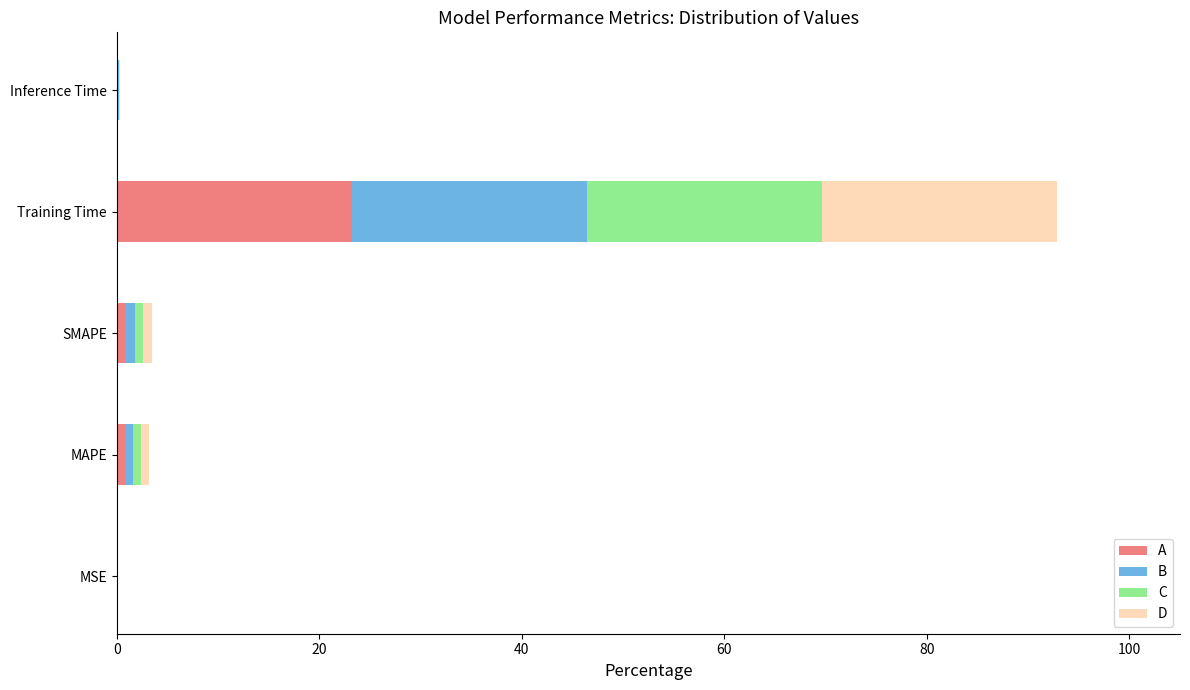

At which category is the sum across all series the highest?

Training Time